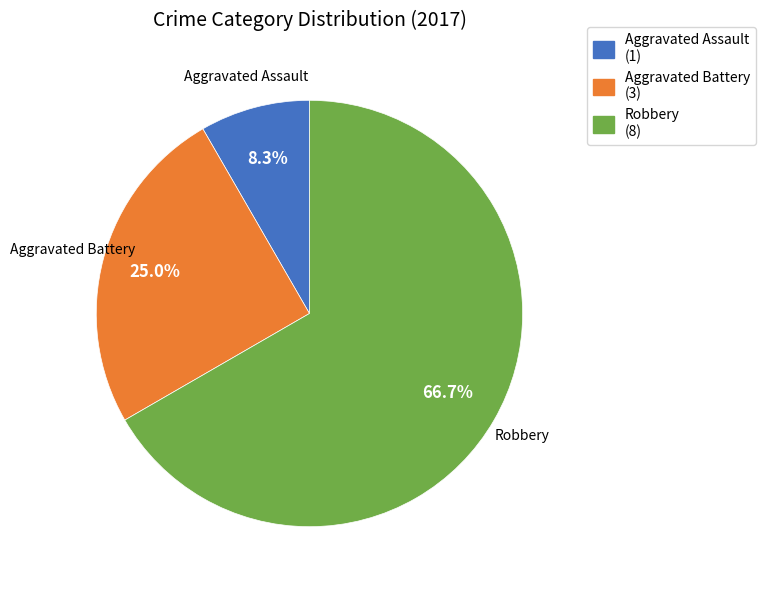

Does any single category account for the majority?

Yes